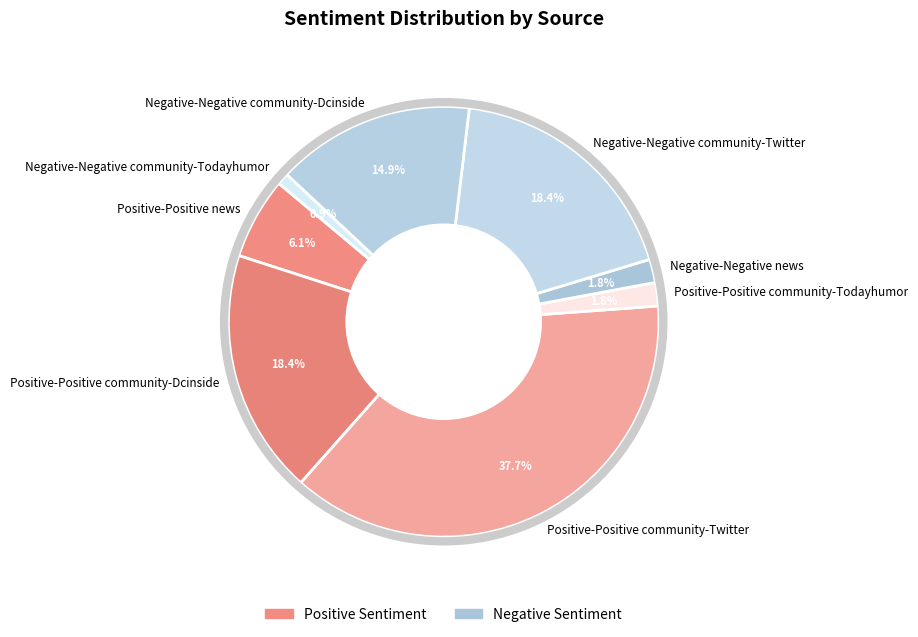

What percentage is the Negative-Negative community-Todayhumor slice, to the nearest percent?

1%